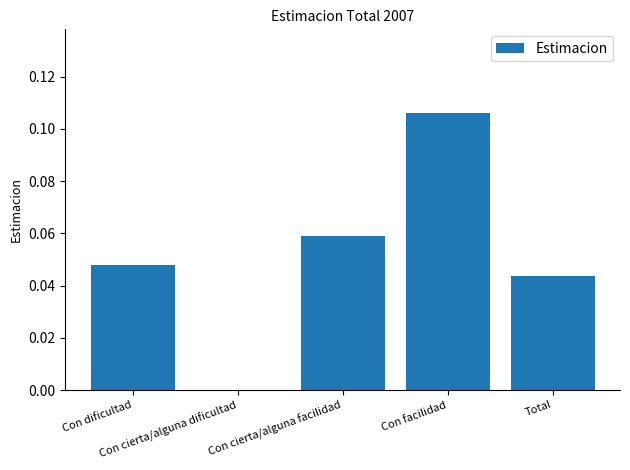

At which category does the chart reach its peak across all series?

Con facilidad